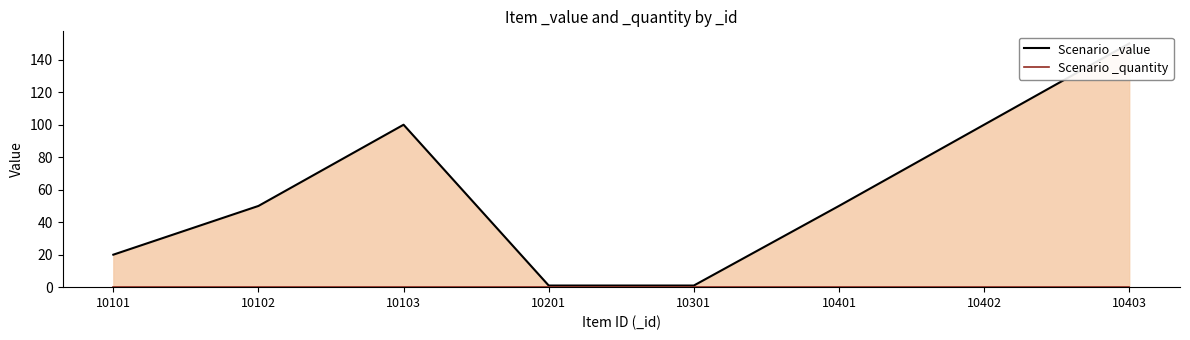

List the series in order of their peak value, highest first.

Scenario _value, Scenario _quantity